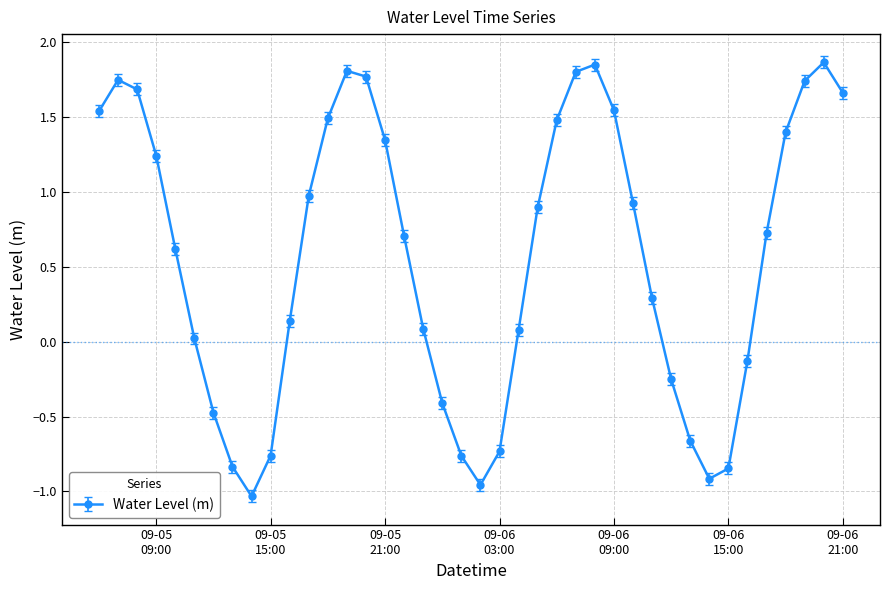

What is the average value?

0.6